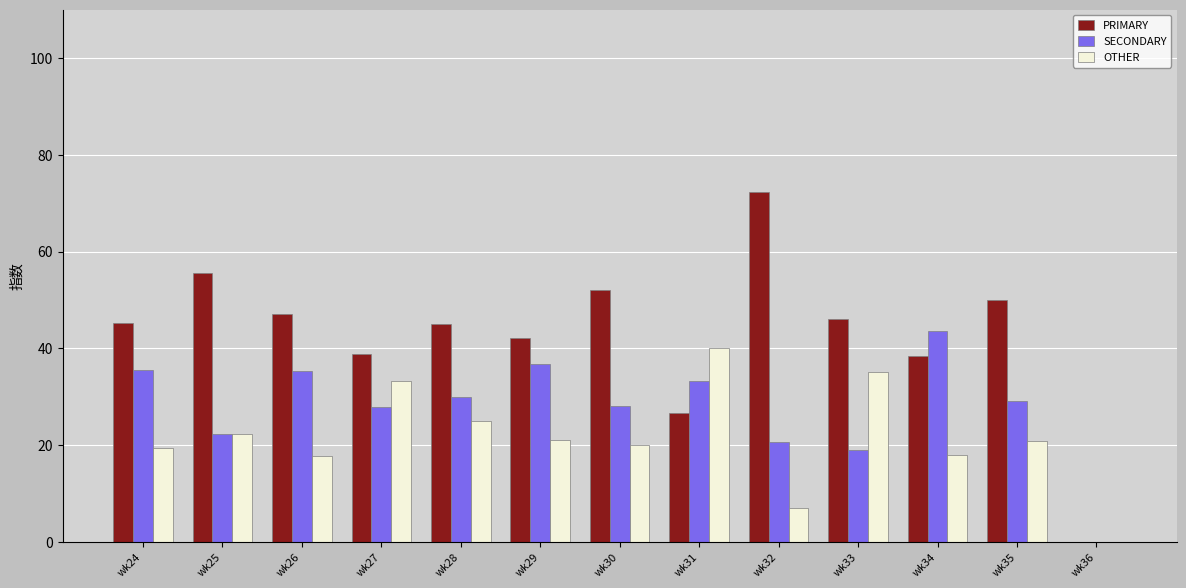

Is the value of SECONDARY at wk25 greater than the value of PRIMARY at wk29?

No